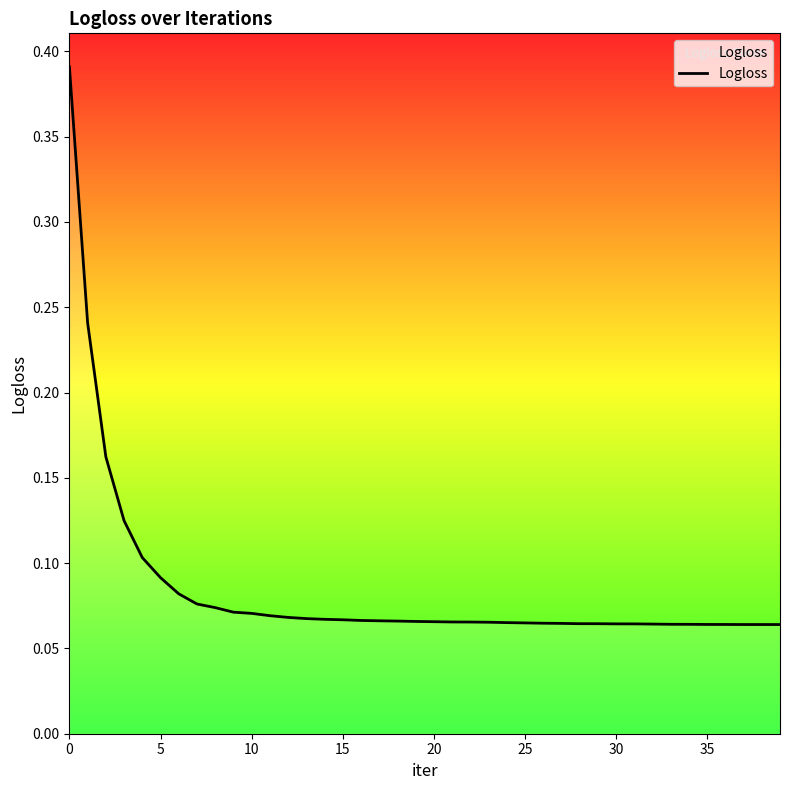

What is the difference between the maximum and minimum values?

0.3